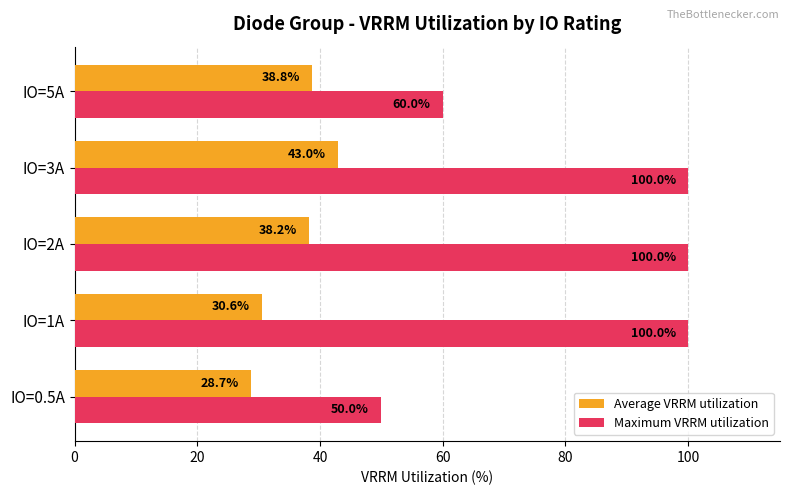

Rank the series by their maximum value, from highest to lowest.

Maximum VRRM utilization, Average VRRM utilization